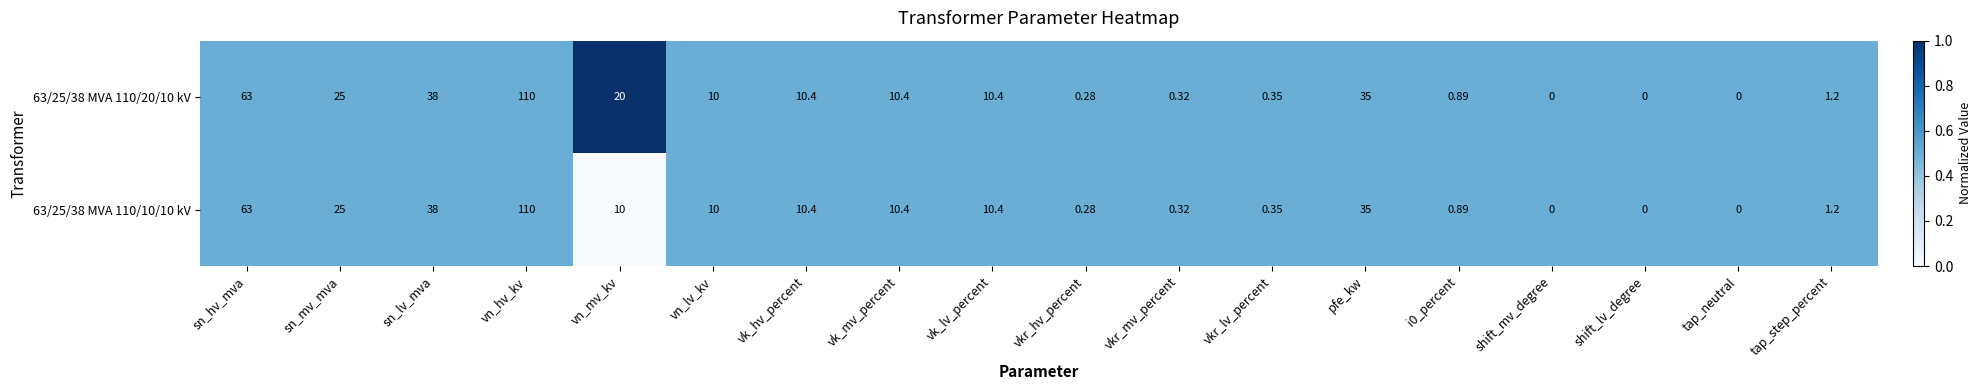

Which category has the highest value in the 63/25/38 MVA 110/20/10 kV series?

vn_hv_kv